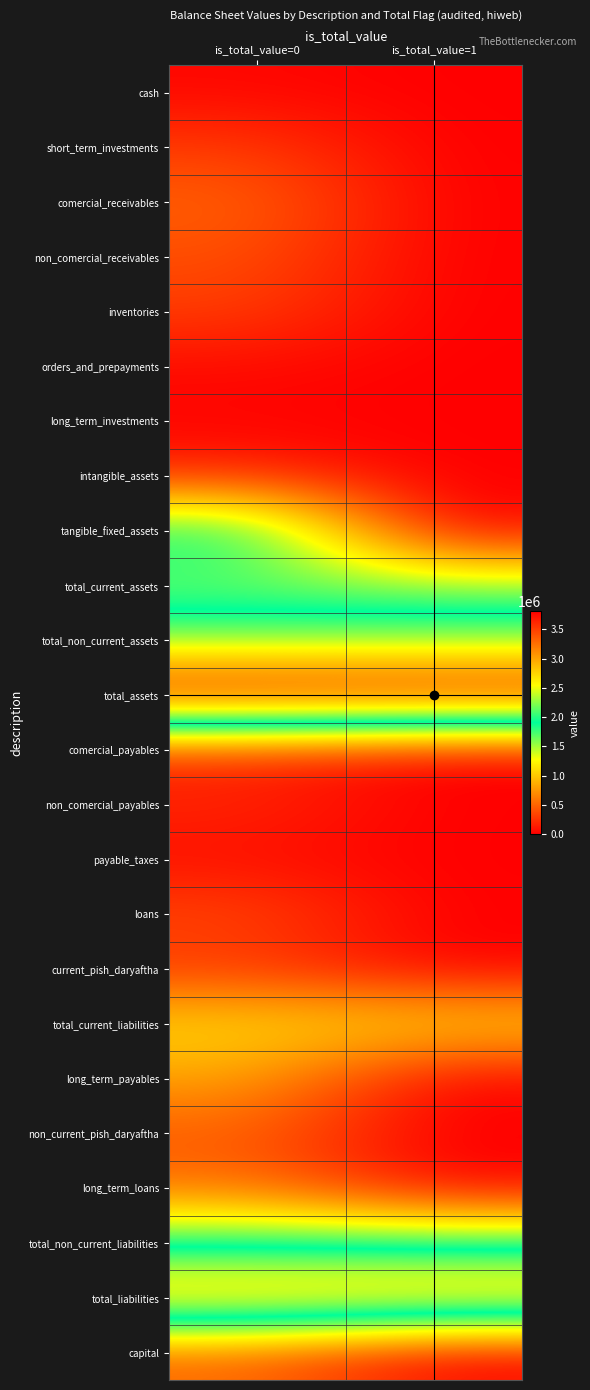

Which has a higher value, is_total_value=0 or is_total_value=1?

is_total_value=0